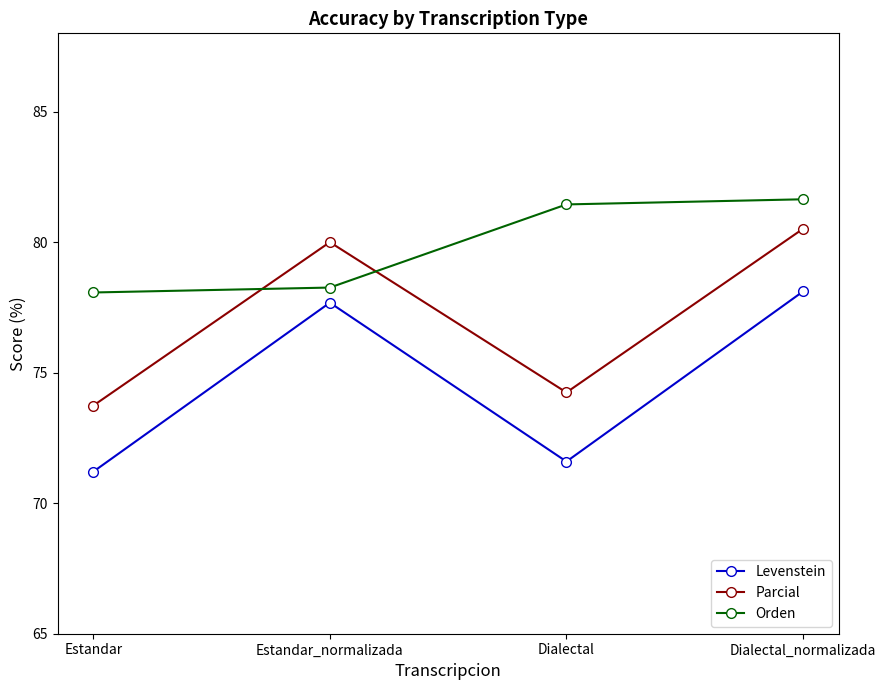

Which series changed the most between Estandar_normalizada and Dialectal?

Levenstein